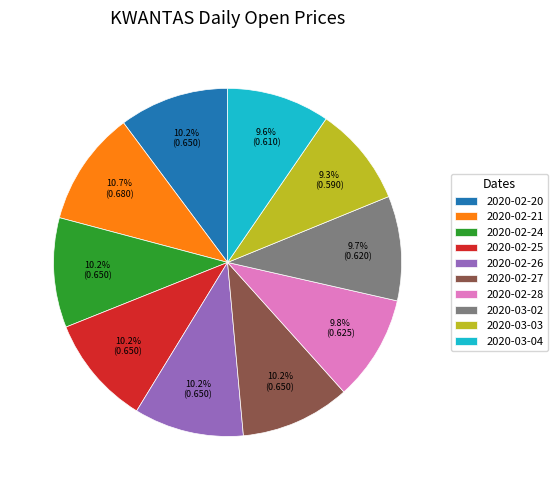

Count the number of slices in the pie.

10